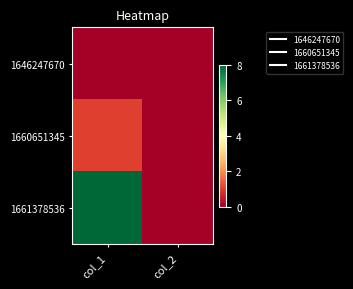

At which category does the chart reach its minimum across all series?

col_1